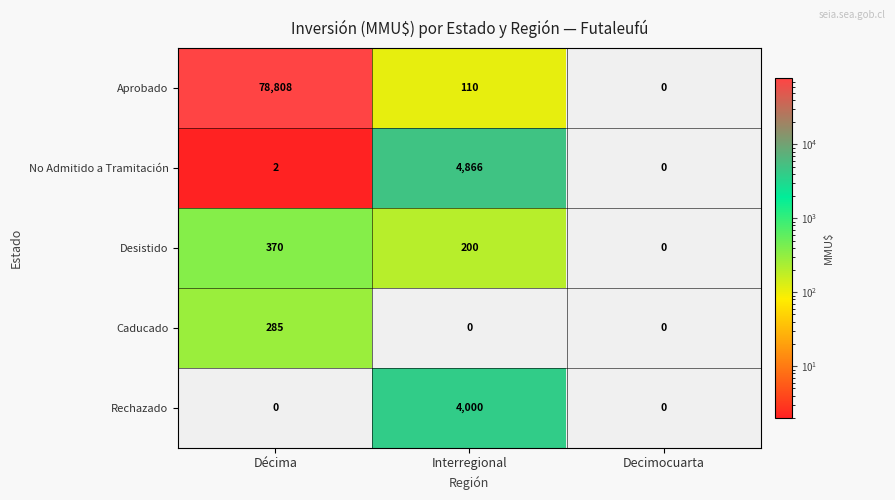

Which series changed the most between Interregional and Decimocuarta?

No Admitido a Tramitación